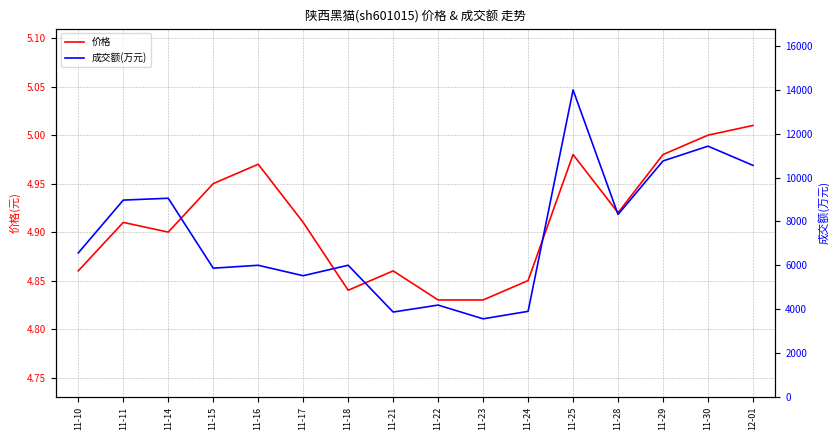

What is the minimum value for 成交额(万元)?

3561.0